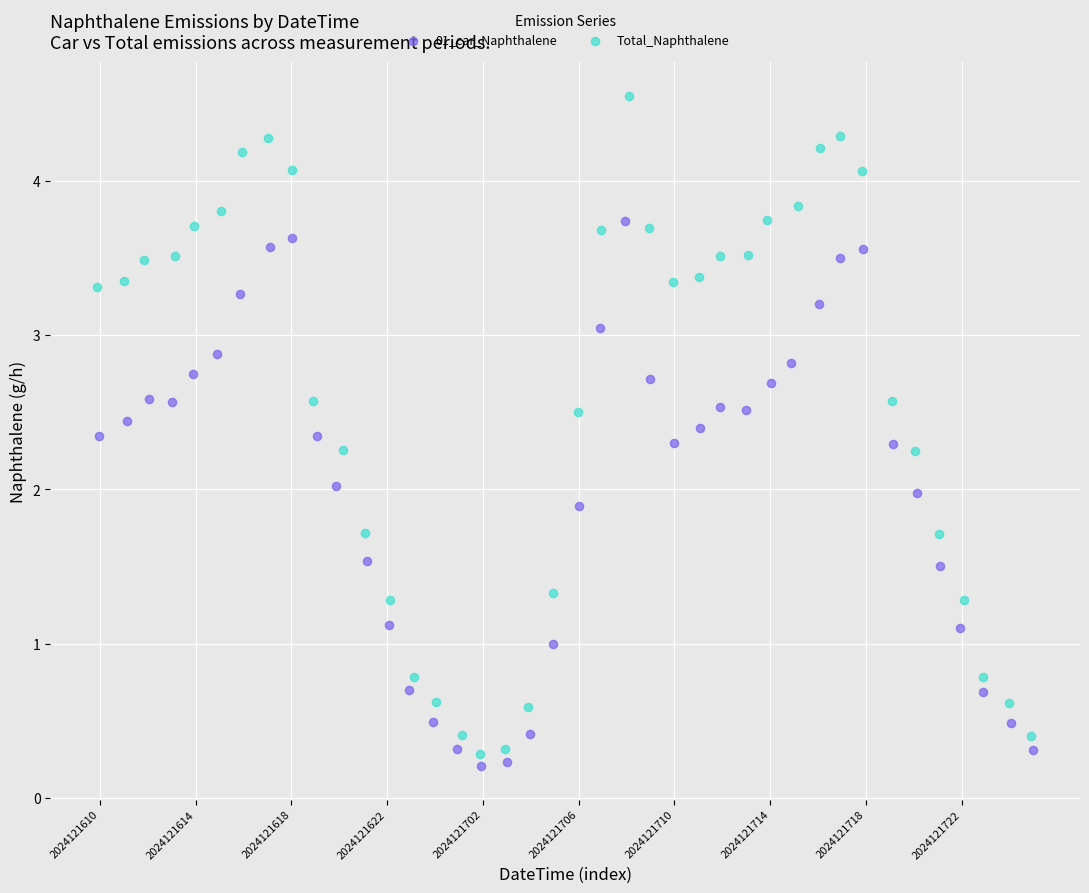

Which series reaches the minimum Y coordinate?

01_car_Naphthalene